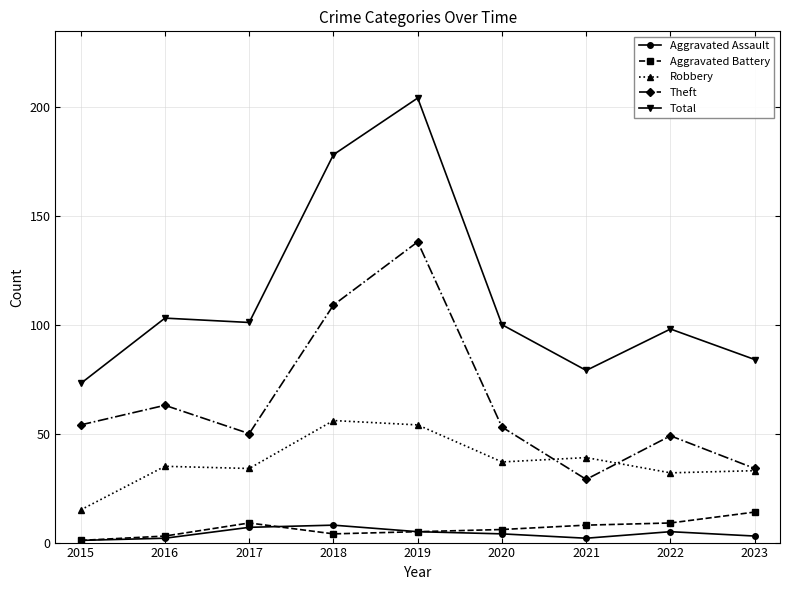

What is the value of the Robbery point at the 4th from the left?

56